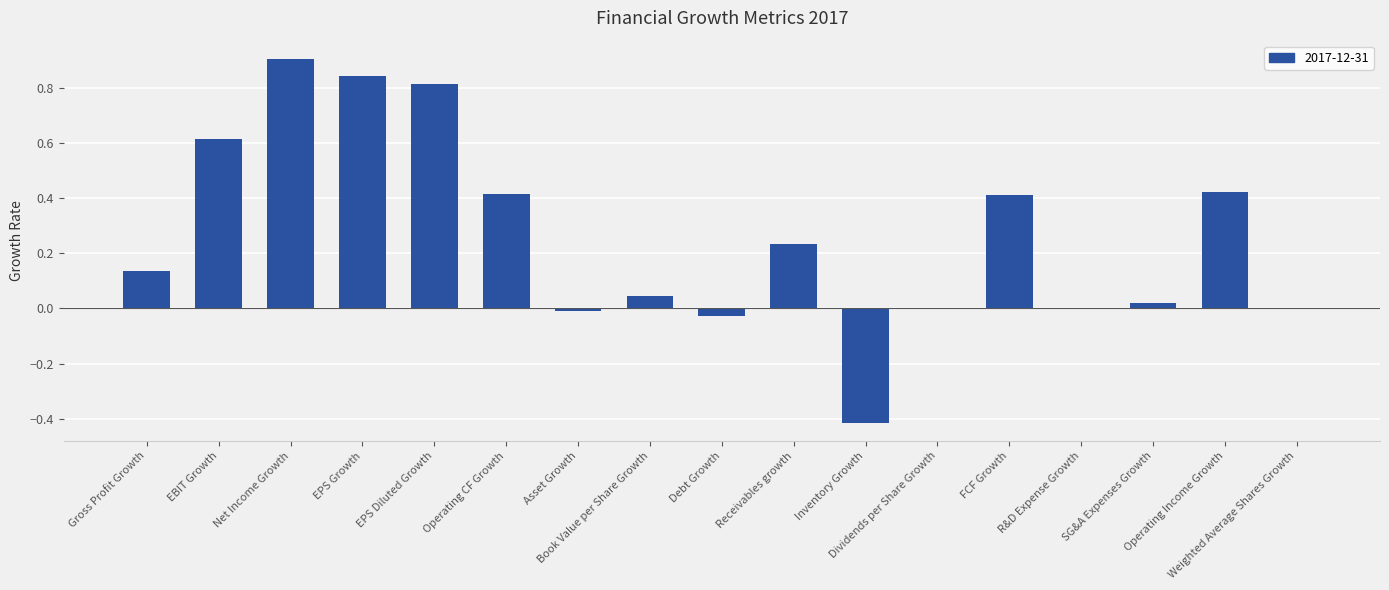

What is the sum of all values?

4.4